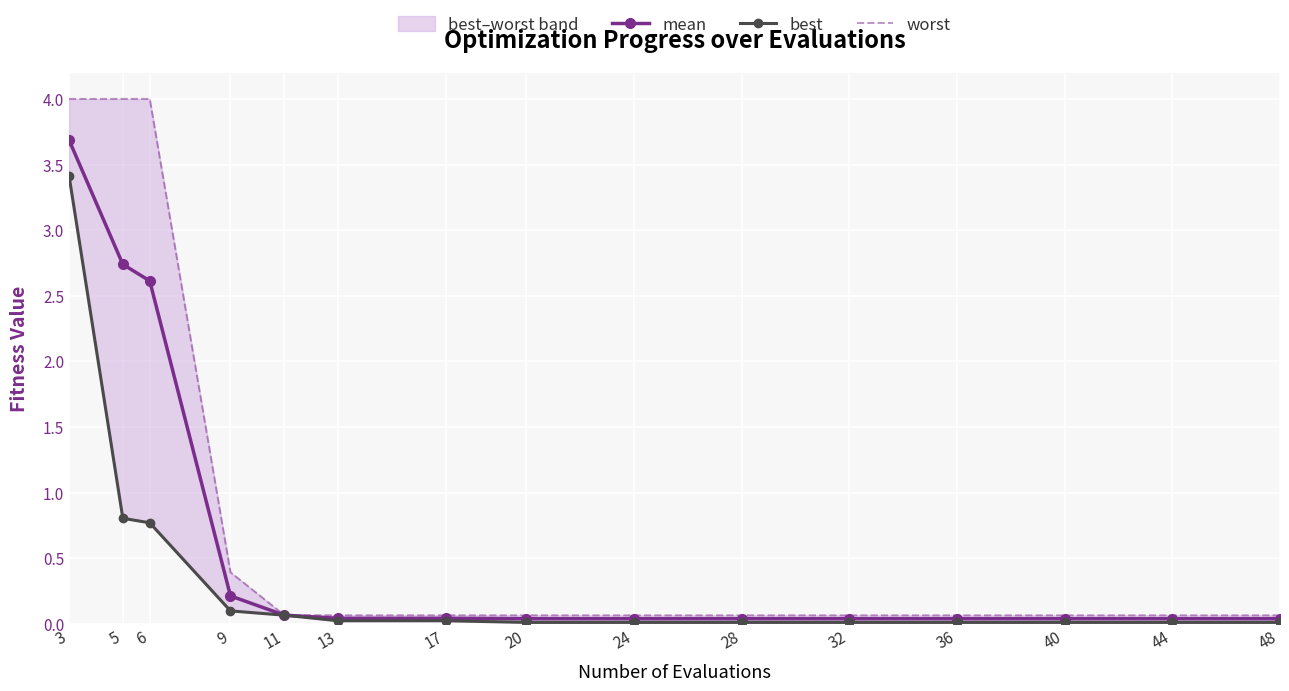

Reading left to right, transcribe all the data shown in this chart.

mean: 3=3.7	5=2.7	6=2.6	9=0.2	11=0.1	13=0.0	17=0.0	20=0.0	24=0.0	28=0.0	32=0.0	36=0.0	40=0.0	44=0.0	48=0.0
best: 3=3.4	5=0.8	6=0.8	9=0.1	11=0.1	13=0.0	17=0.0	20=0.0	24=0.0	28=0.0	32=0.0	36=0.0	40=0.0	44=0.0	48=0.0
worst: 3=4.0	5=4.0	6=4.0	9=0.4	11=0.1	13=0.1	17=0.1	20=0.1	24=0.1	28=0.1	32=0.1	36=0.1	40=0.1	44=0.1	48=0.1